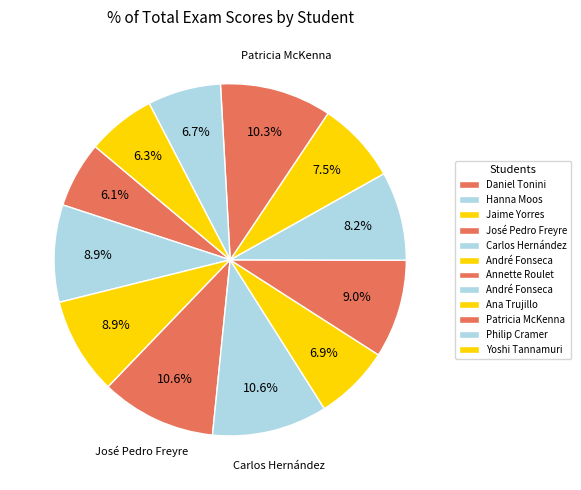

What is the largest slice in the pie chart?

José Pedro Freyre